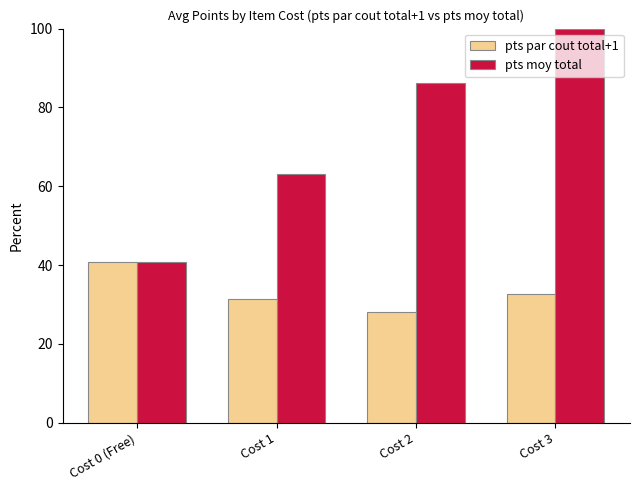

At which category is the sum across all series the highest?

Cost 3